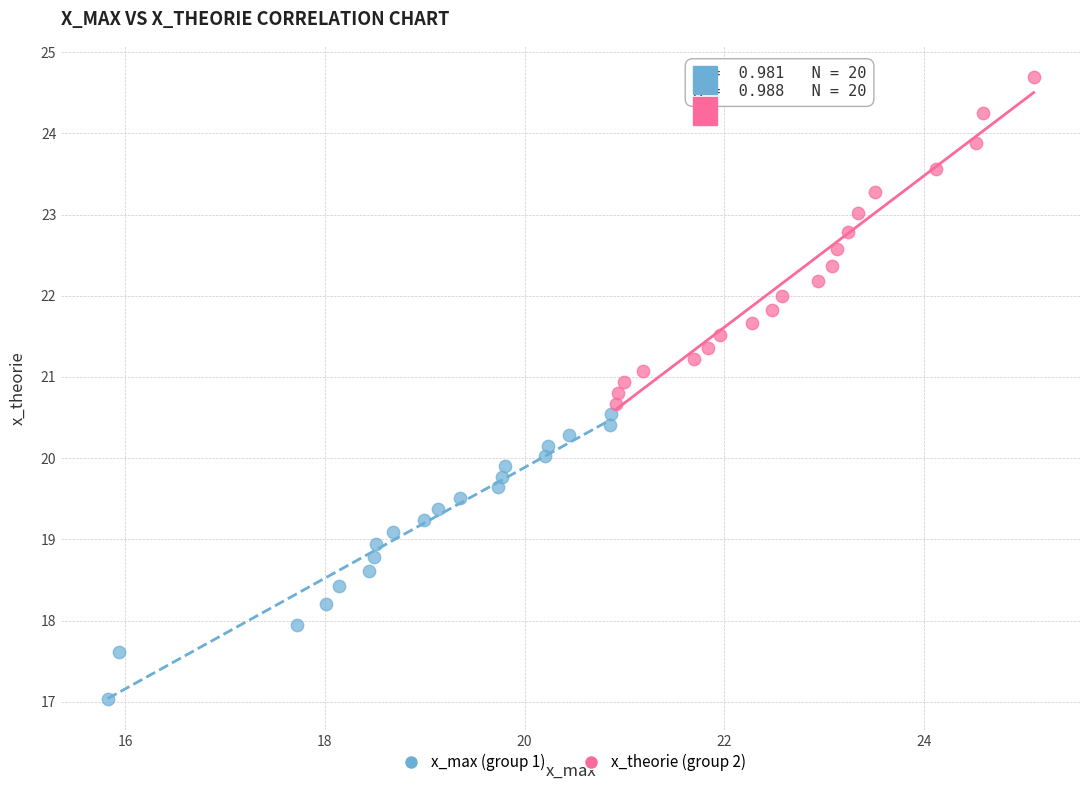

What are all the series names shown in the legend?

x_max (group 1), x_theorie (group 2)